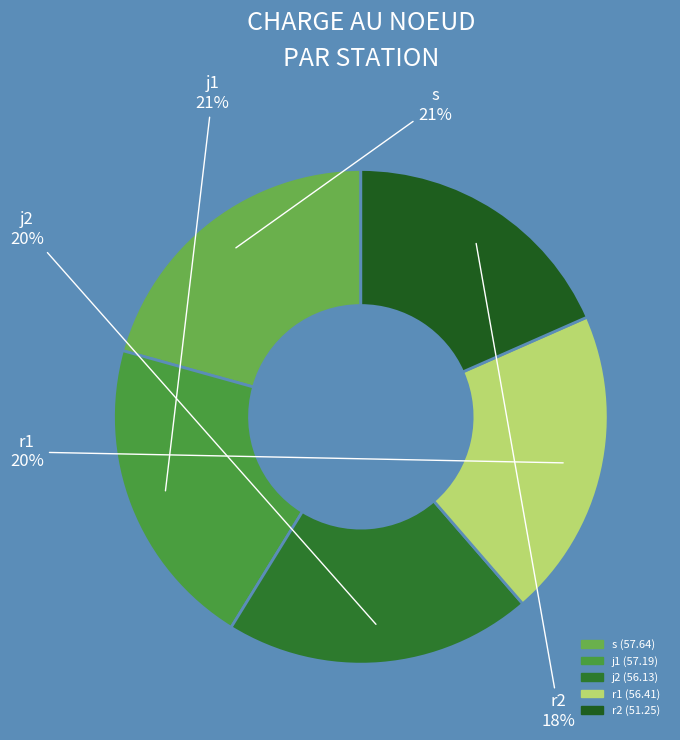

To the nearest percent, what portion does s represent?

21%